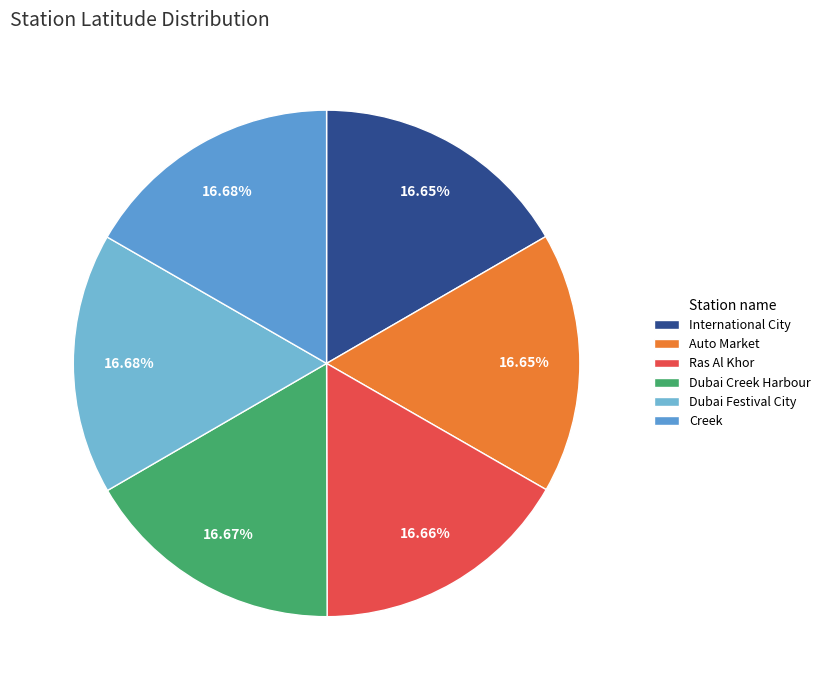

To the nearest percent, what portion does International City represent?

17%